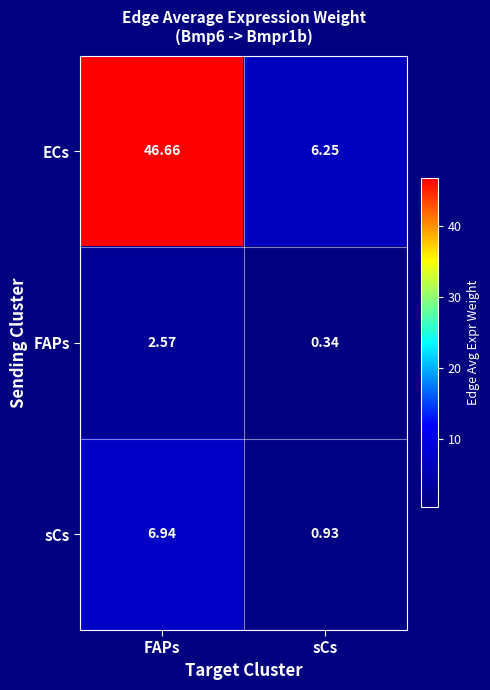

Which category has the highest value across all series?

FAPs